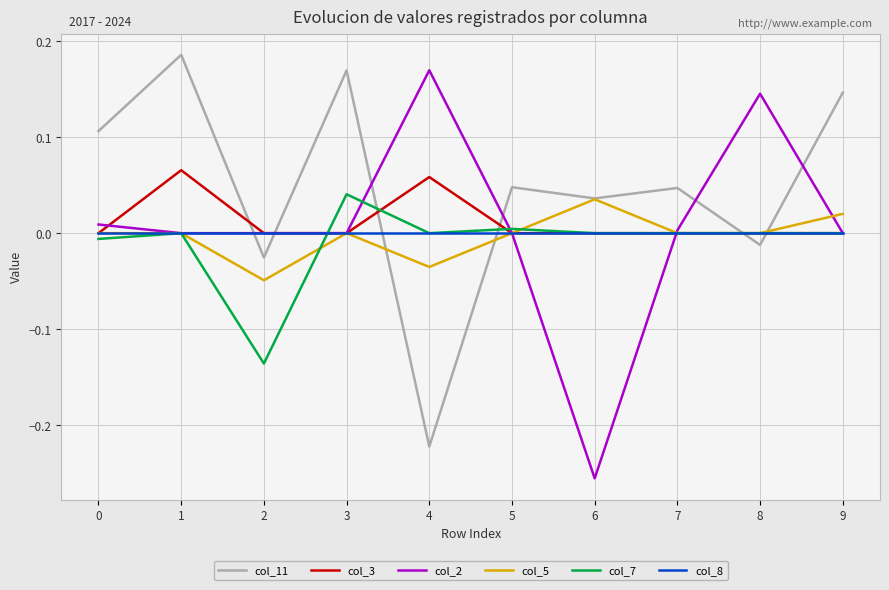

Is the value of col_5 at 2 greater than the value of col_11 at 3?

No